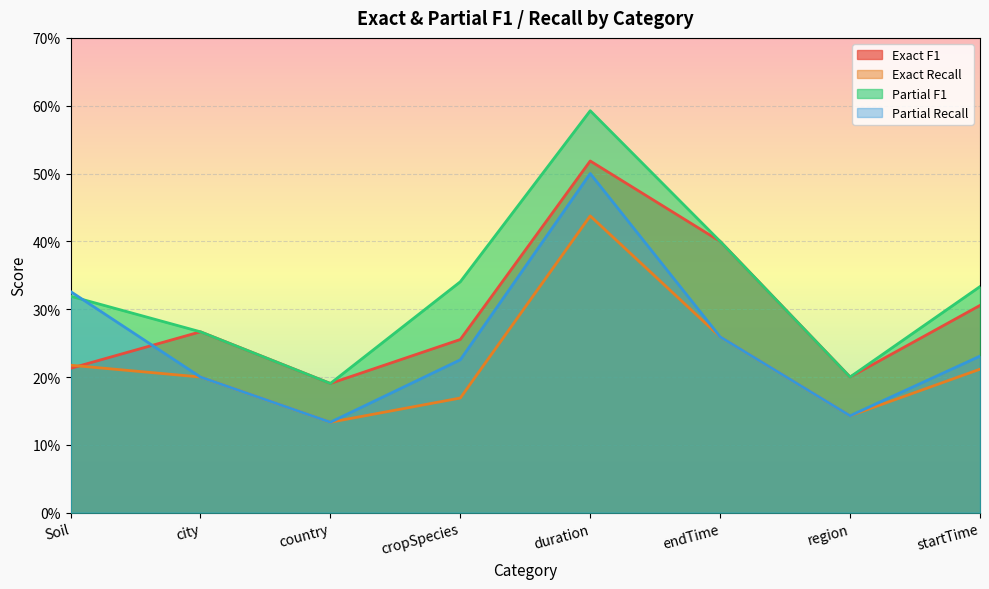

What is the label of the 5th point from the right?

cropSpecies